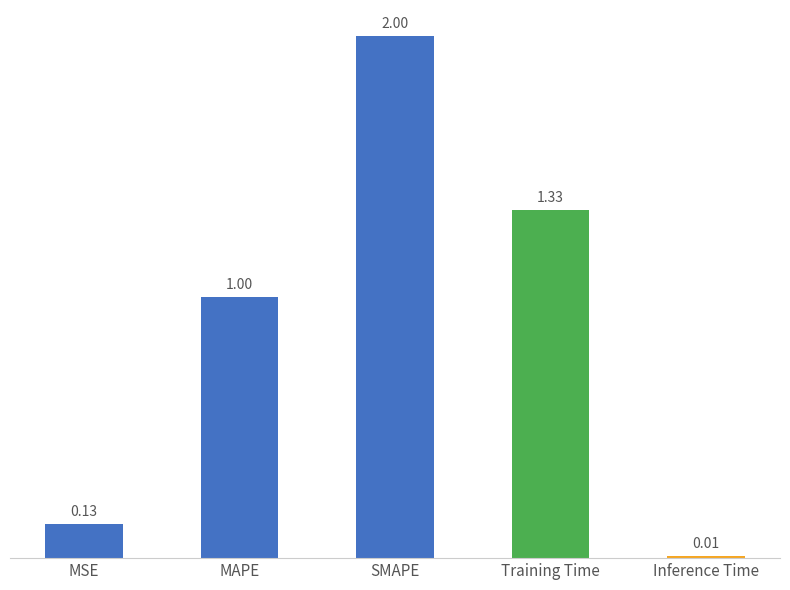

Are the bars horizontal?

No